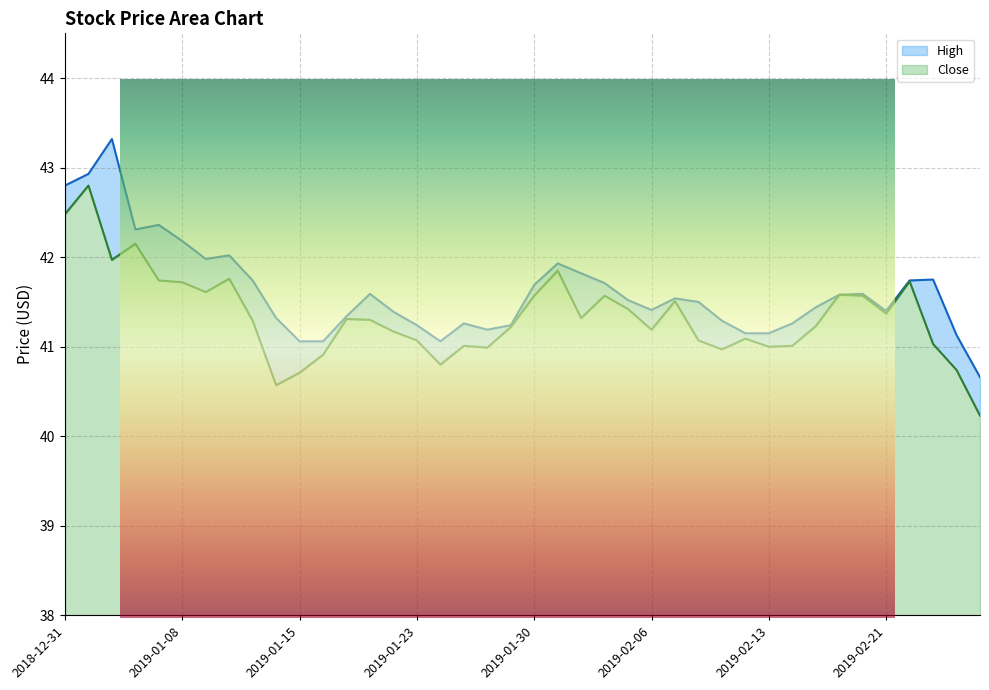

At which category does High reach its first local peak?

2019-01-03